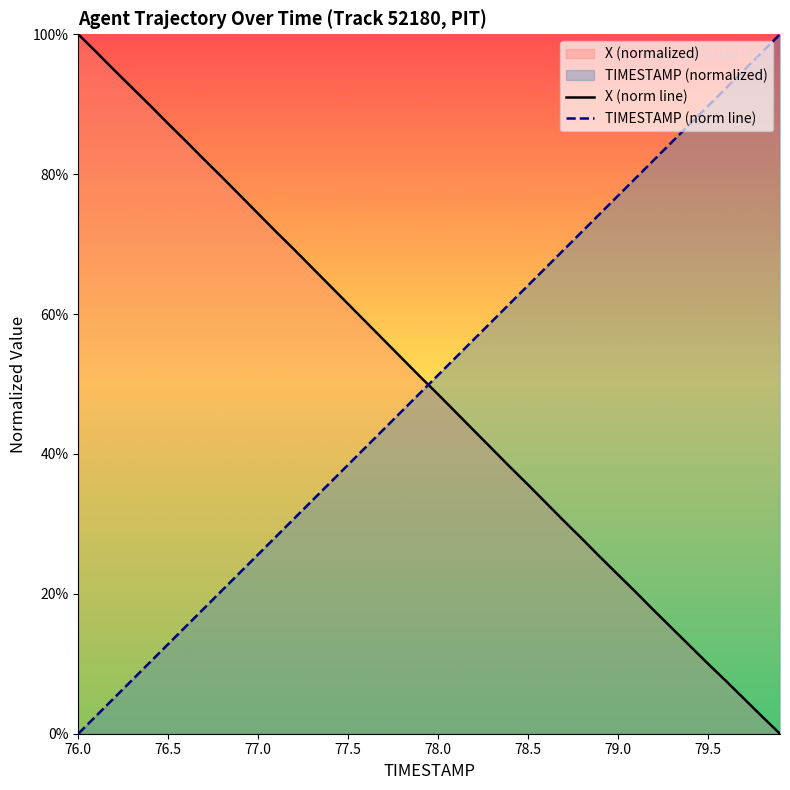

What is the difference between the second highest and second lowest values in the TIMESTAMP series?

94.9